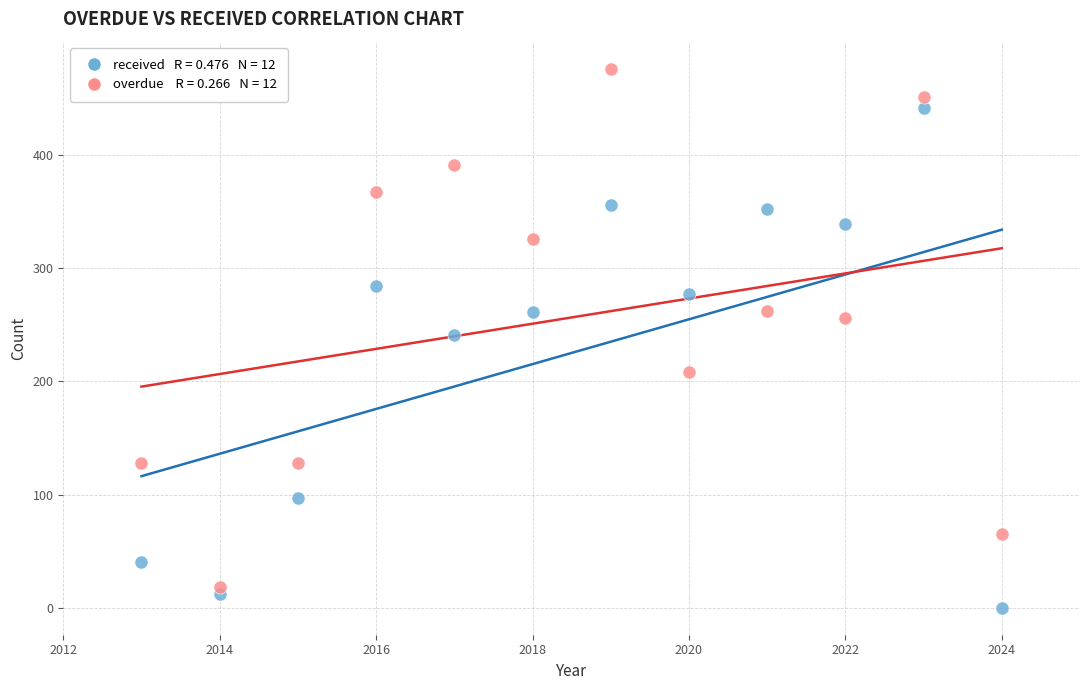

Across all data points, what is the range of X values (max minus min)?

11